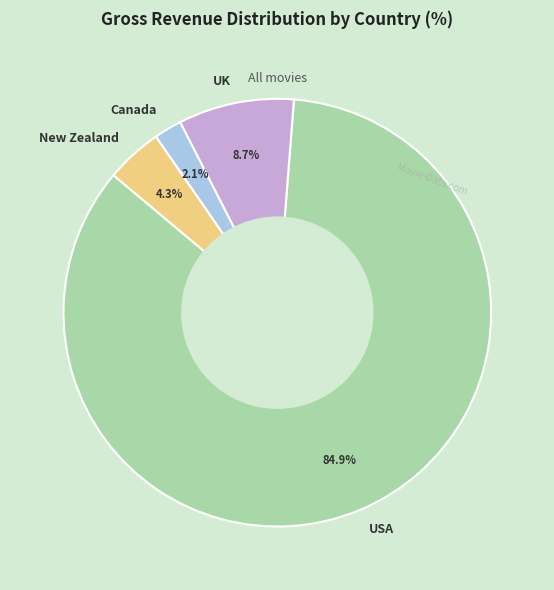

Is it true that New Zealand is 19% of the pie?

False